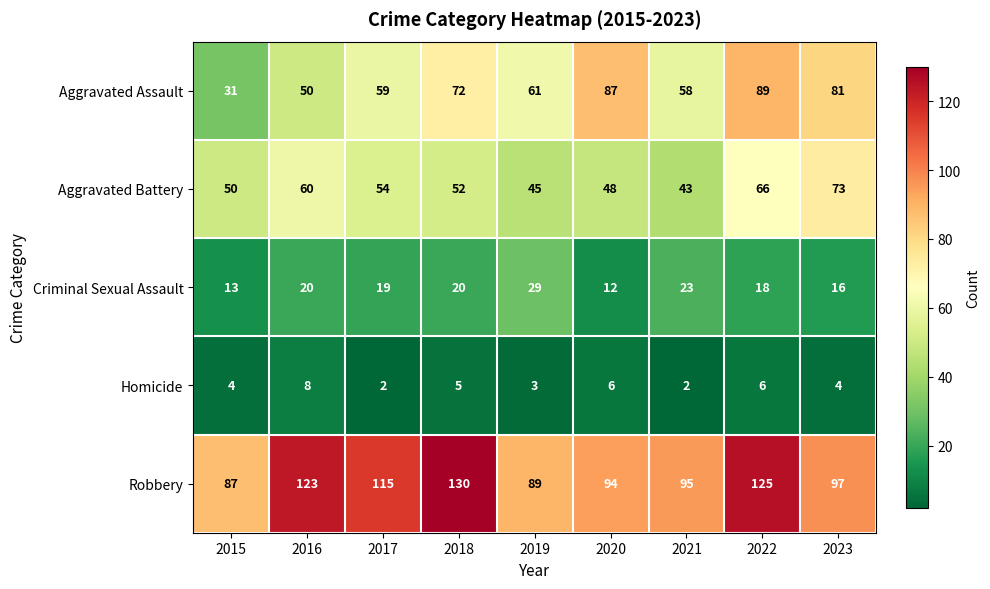

What is the minimum value shown in the chart?

2